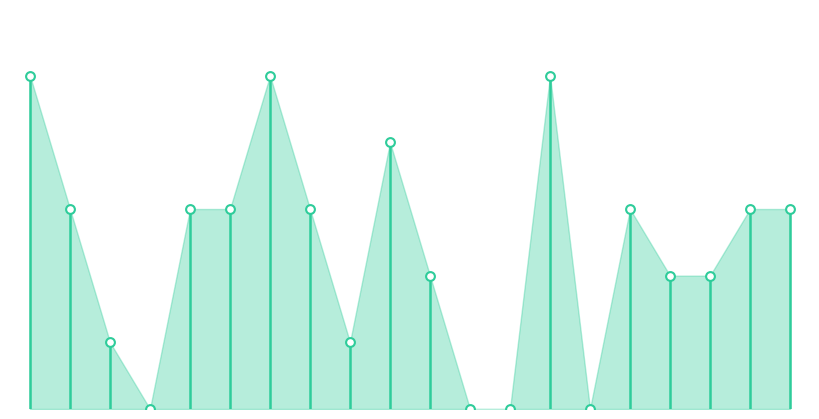

Which has a higher value, 14 or 13?

14